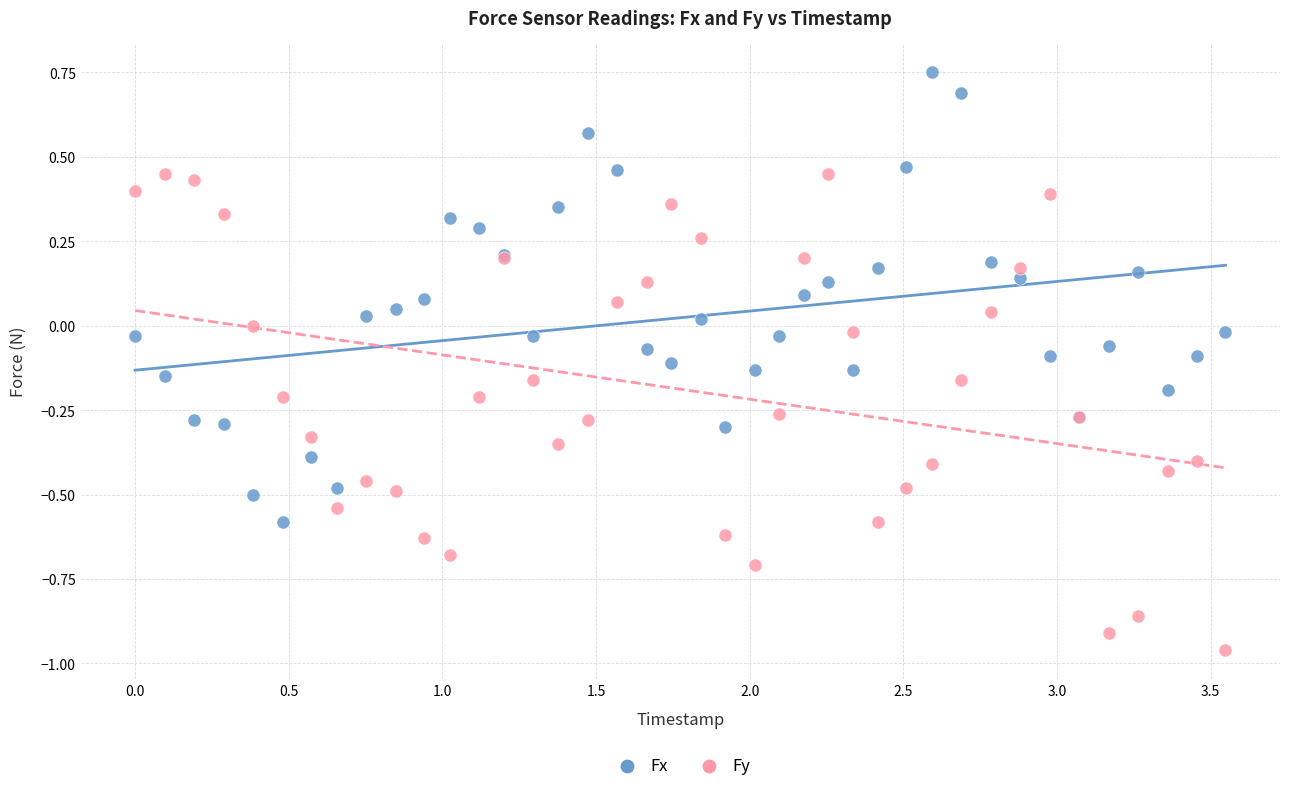

What are all the series names shown in the legend?

Fx, Fy